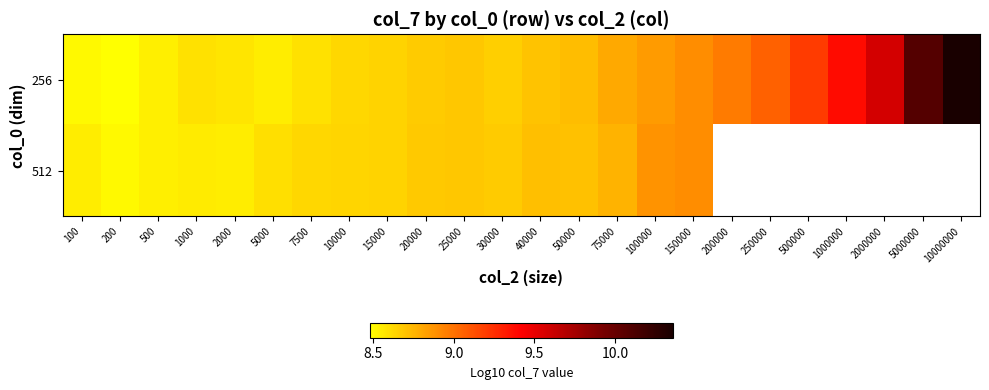

Is it true that 256 equals 8.9 at 100000?

True